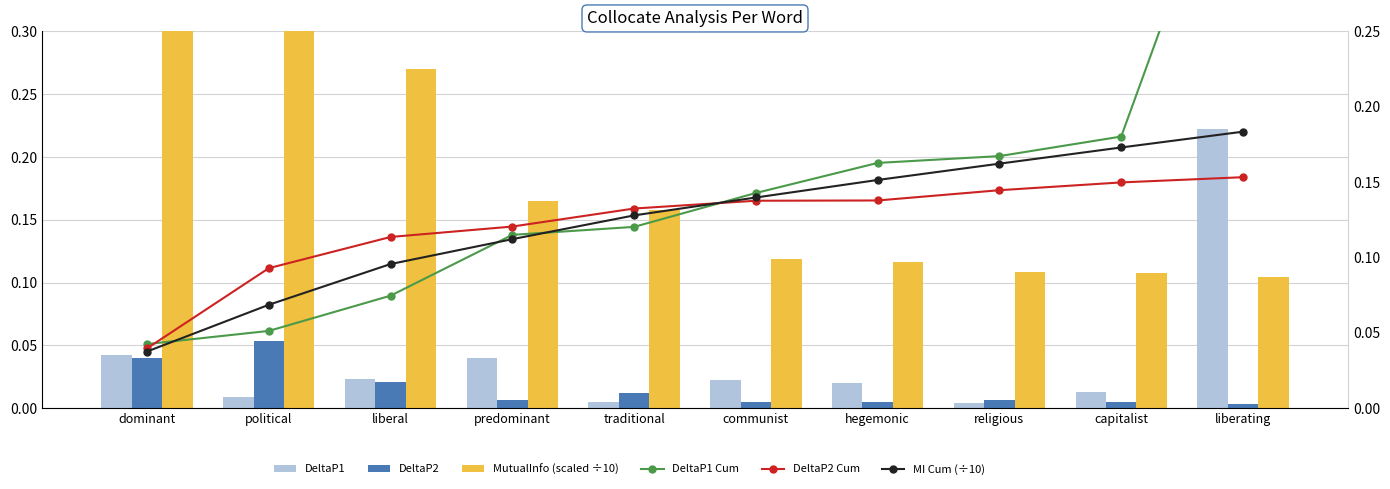

Which series has the widest spread of values?

DeltaP1 Cum